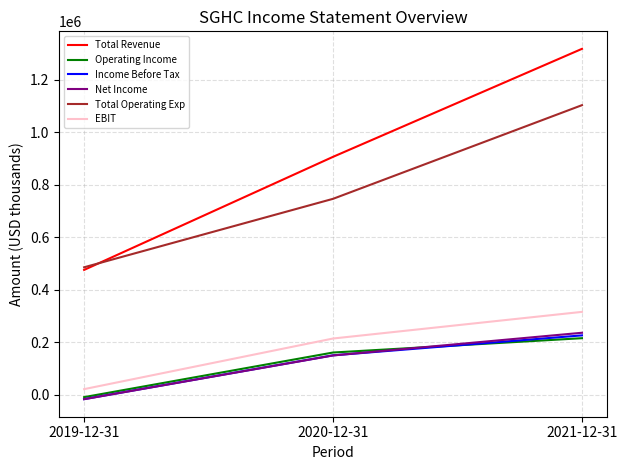

The value of Total Operating Exp at 2020-12-31 is 502430. True or false?

False